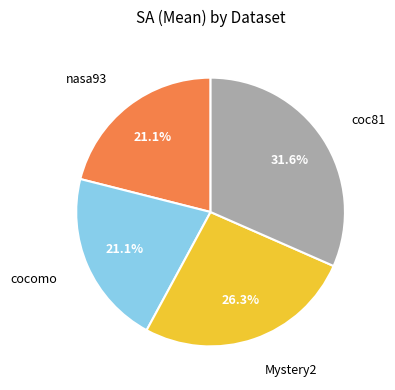

Does any single category account for the majority?

No